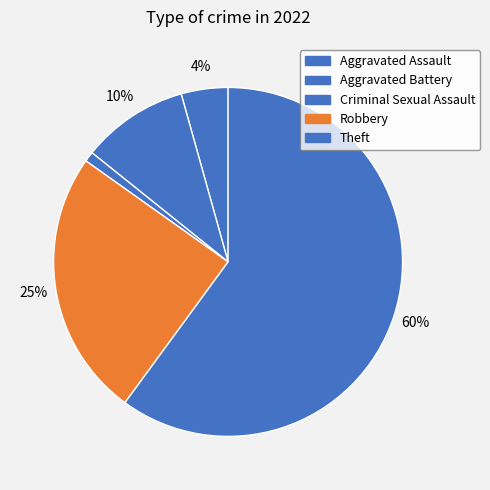

Do Robbery and Aggravated Assault together represent more than half of the pie?

No